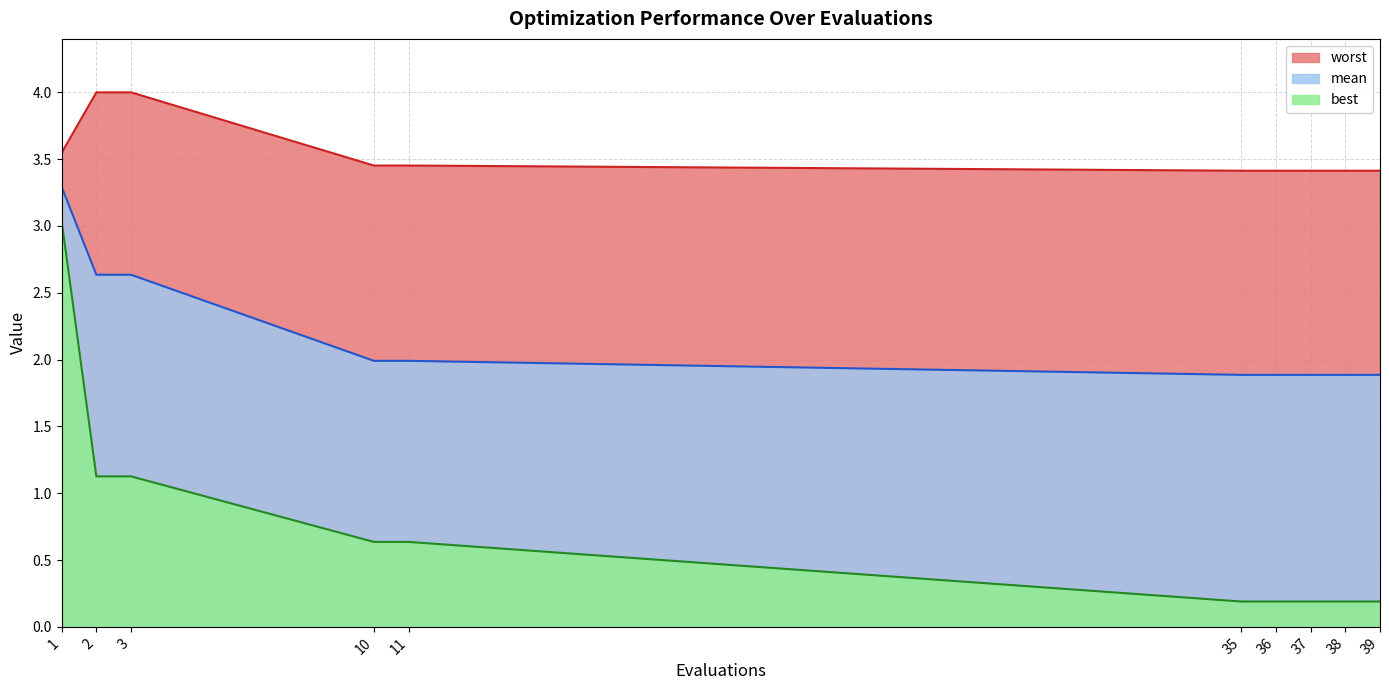

What is the difference between the best values at 36 and 1?

2.8